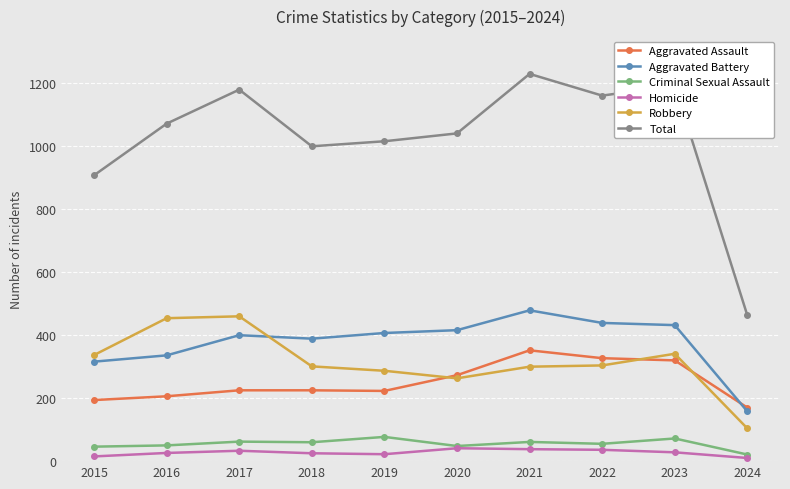

What is the approximate value of Robbery at 2019, to the nearest 5?

285